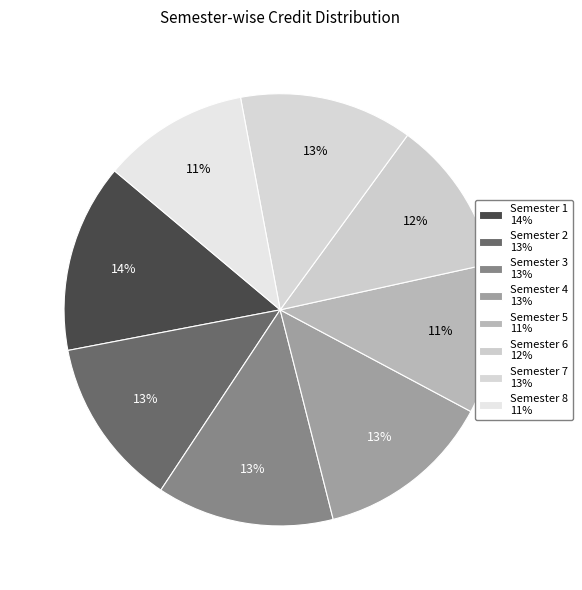

Count the number of slices in the pie.

8